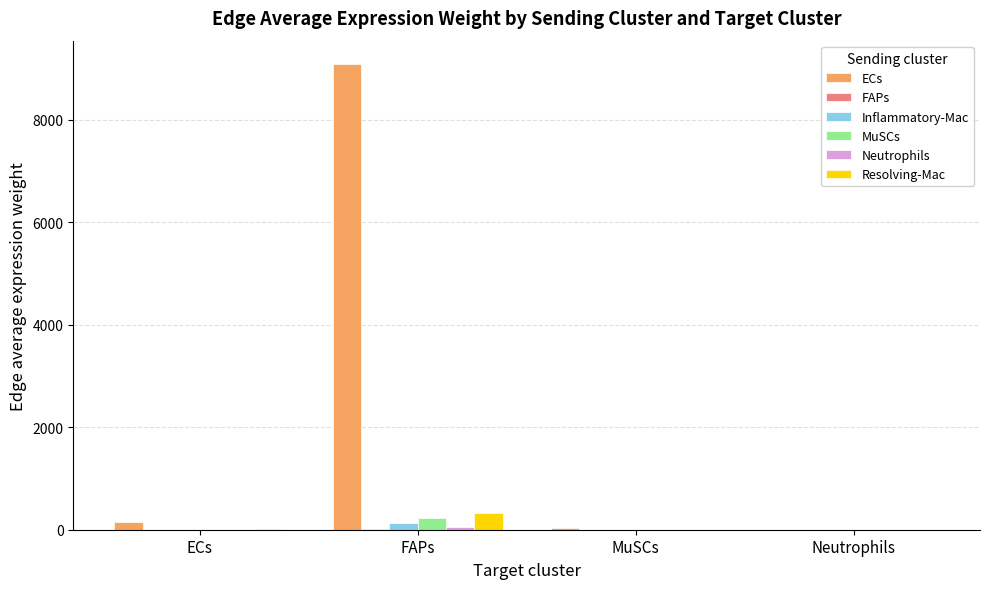

What is the maximum value shown in the chart?

9091.5